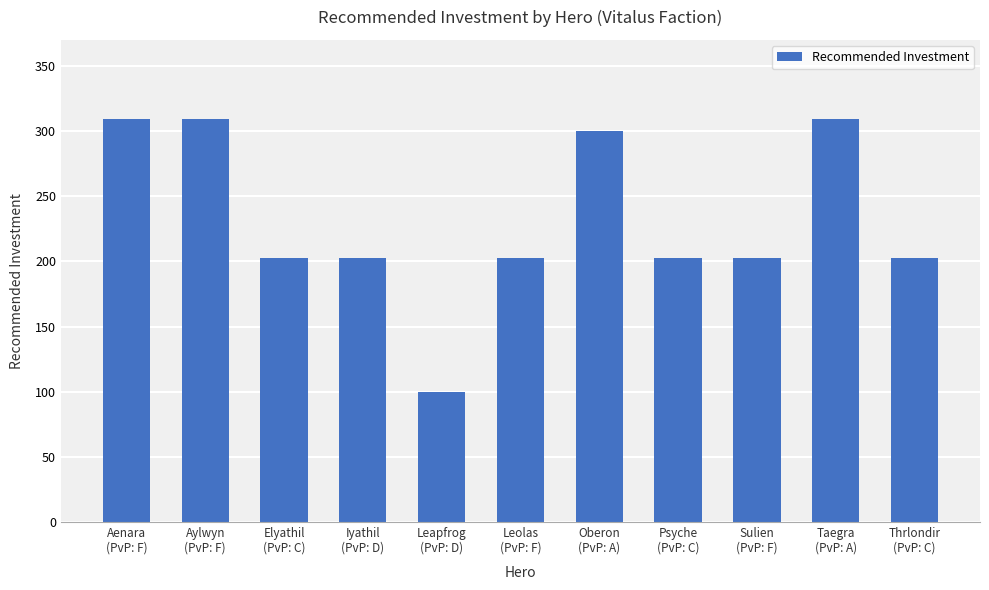

Which category has the lowest value across all series?

Leapfrog
(PvP: D)